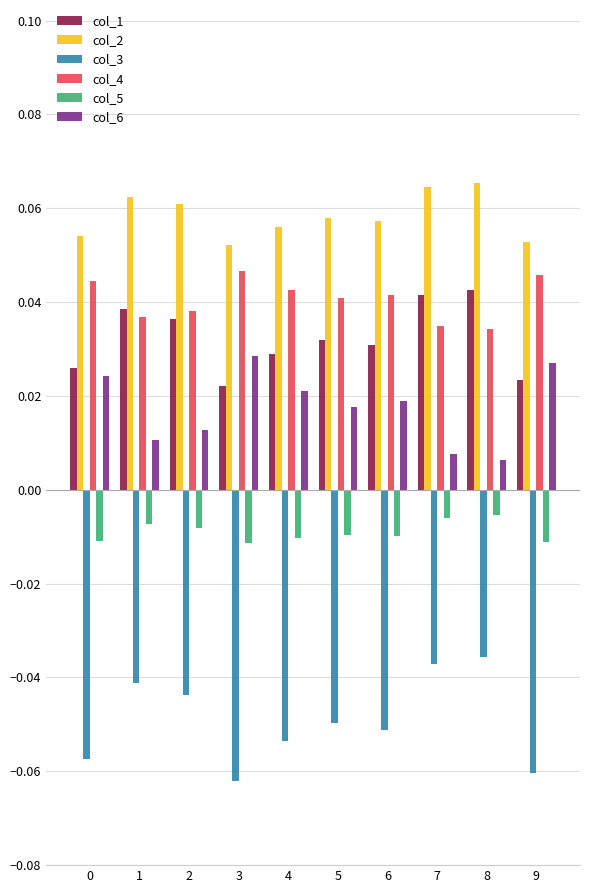

The col_2 series shows 0.0 at 7. True or false?

False